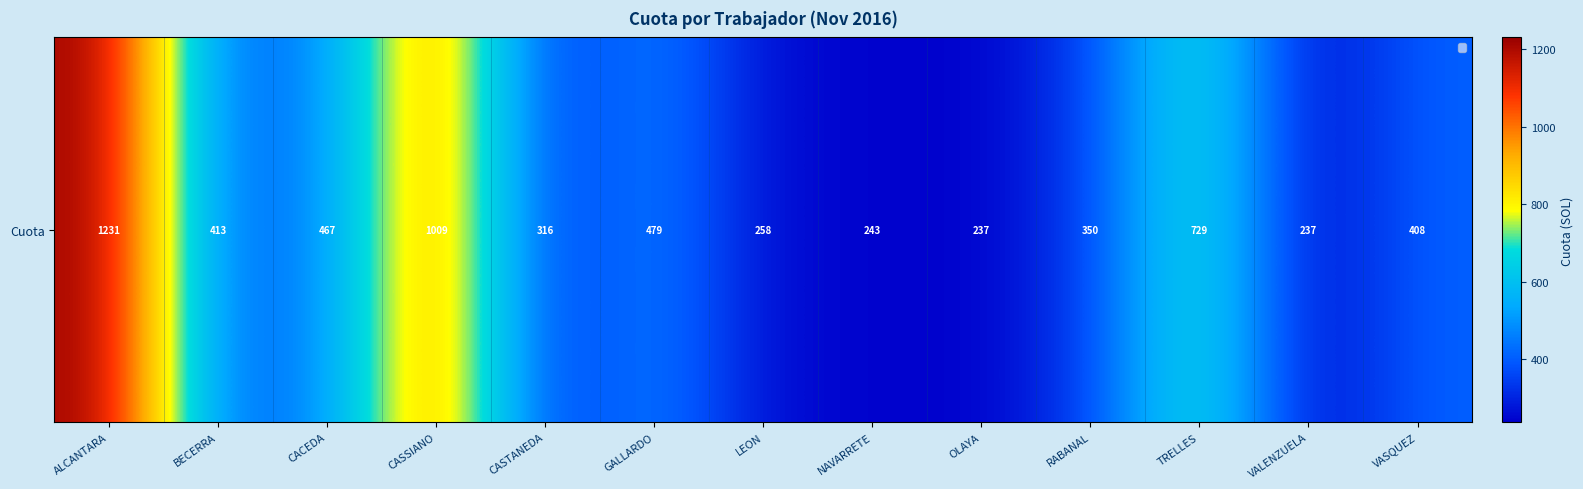

Reading left to right, transcribe all the data shown in this chart.

1230.7	413.0	467.4	1009.3	316.1	478.8	257.6	242.7	236.8	350.2	728.6	237.1	408.3